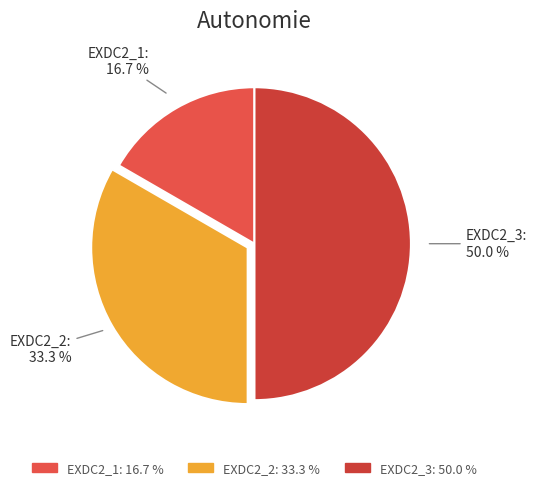

How many segments does this pie chart have?

3